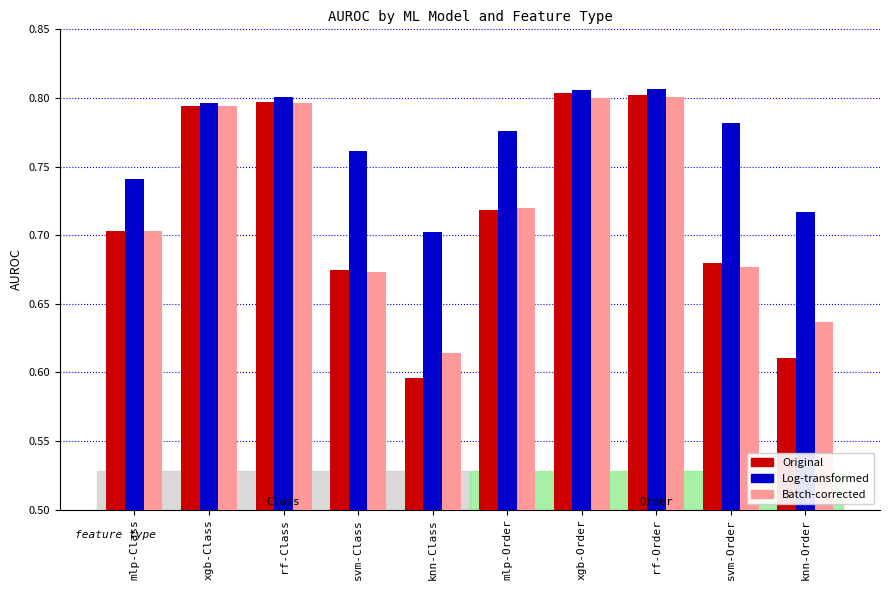

What is the difference between the maximum and second lowest values in the Log-transformed series?

0.1